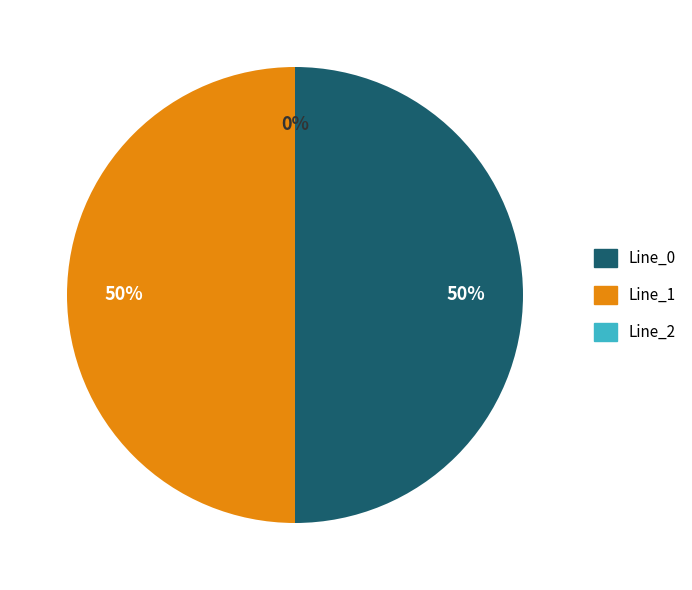

Which category has the smallest portion of the pie?

Line_2